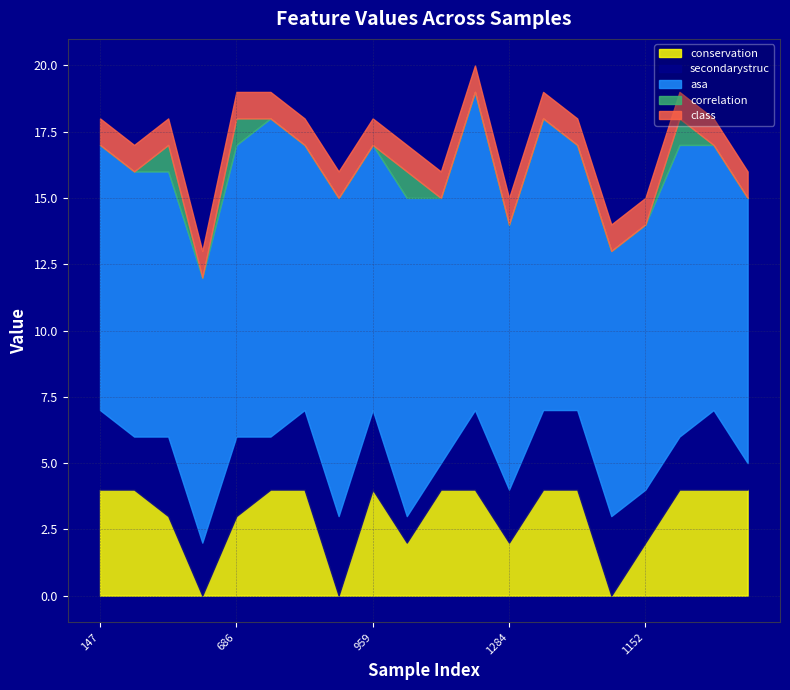

What are all the series names shown in the legend?

conservation, secondarystruc, asa, correlation, class